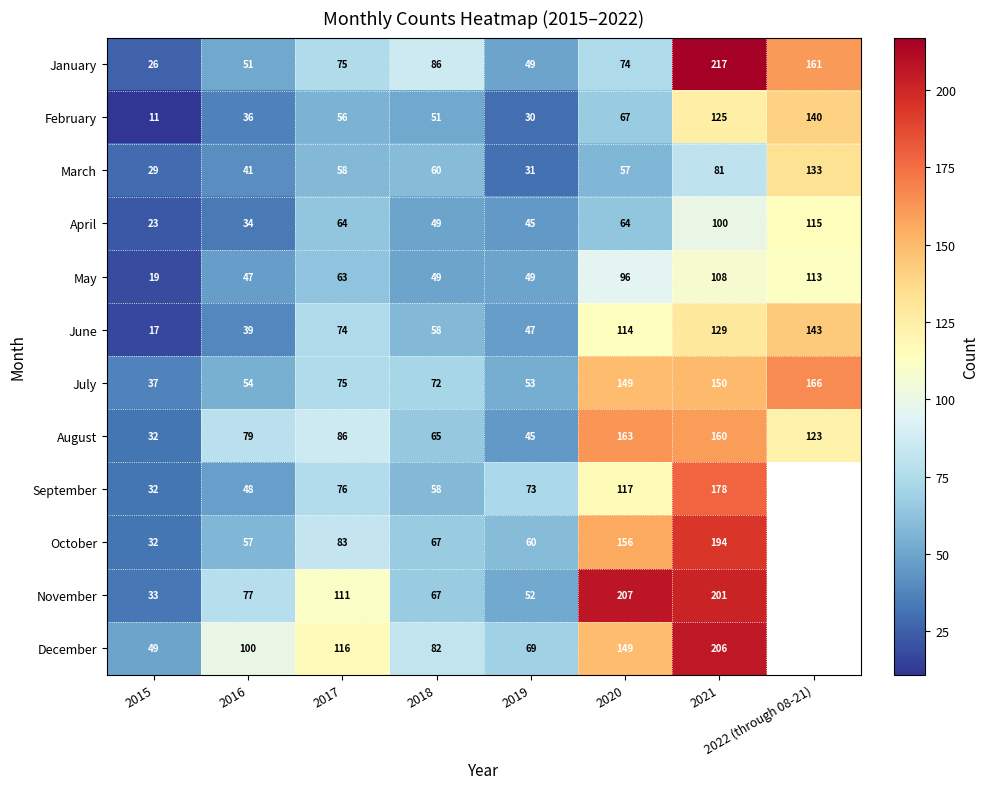

At 2016, list the series in order from largest to smallest.

December, August, November, October, July, January, September, May, March, June, February, April